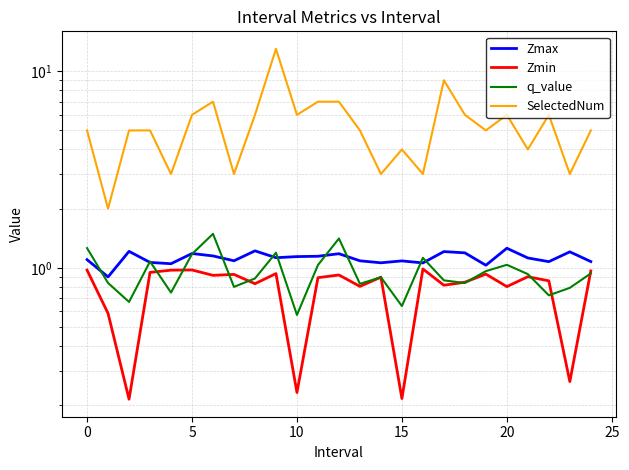

At how many categories does at least one series exceed 7?

2